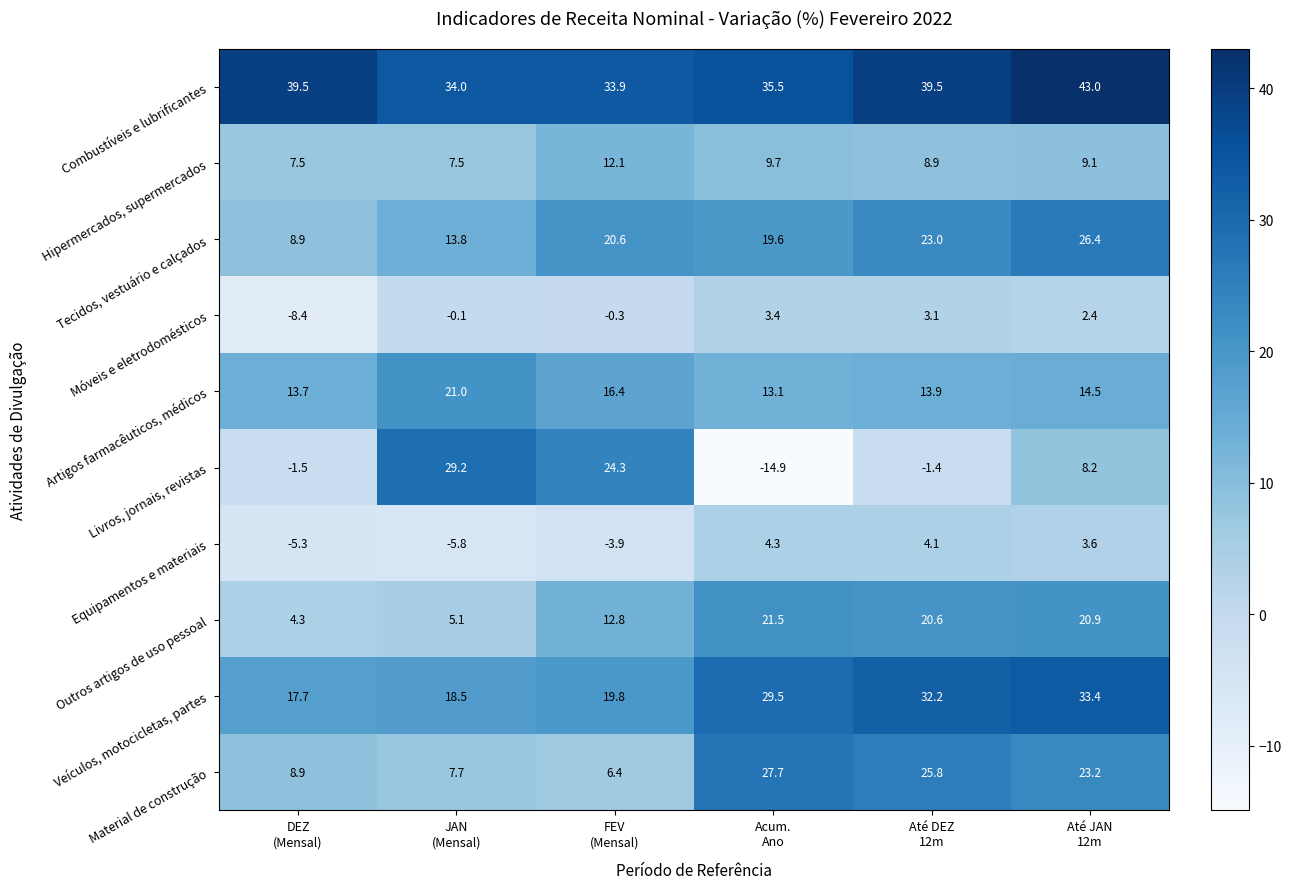

Which series has the largest total across all categories?

Combustíveis e lubrificantes